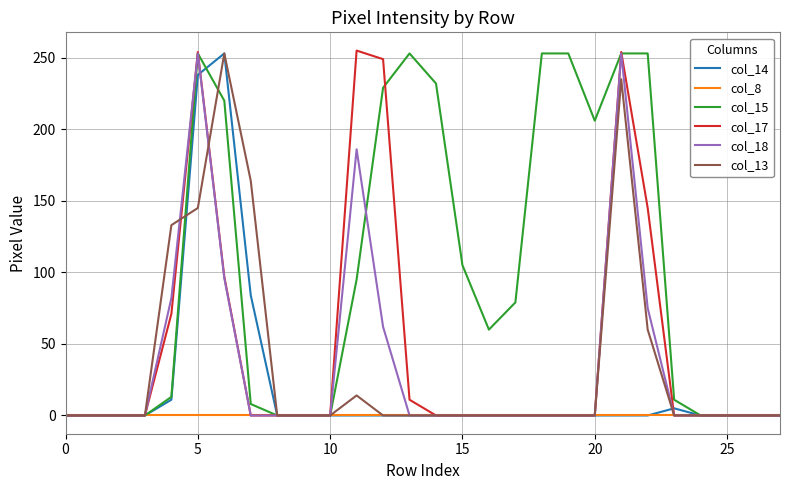

Which series has the largest total across all categories?

col_15